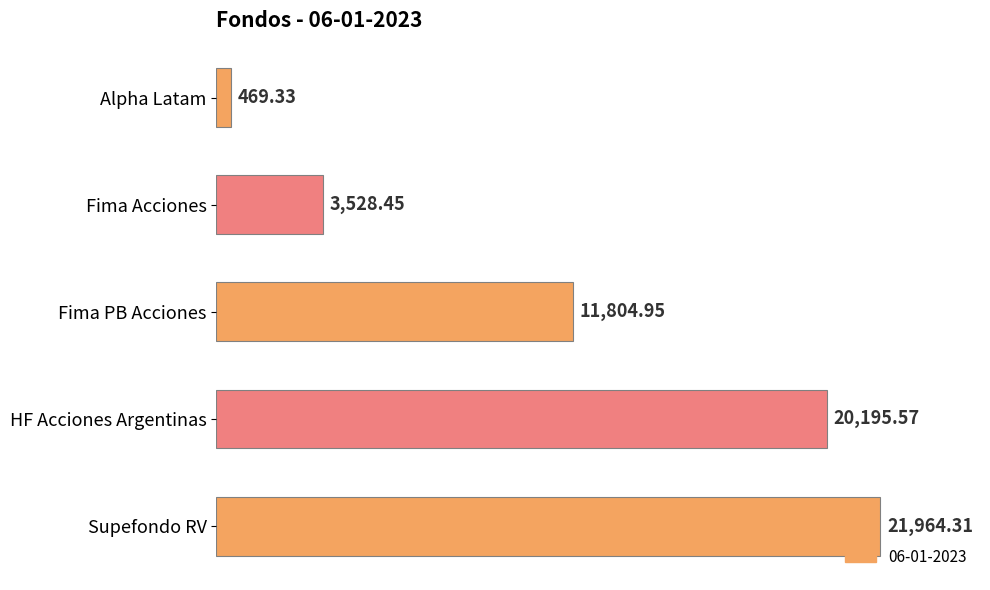

How many bars are there in total?

5